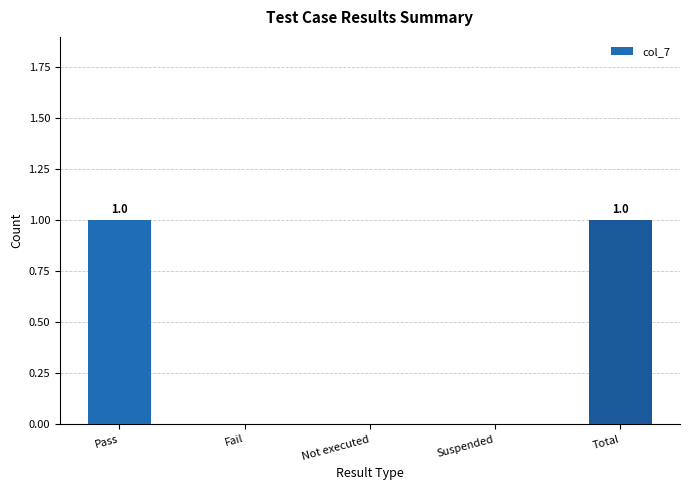

The value at Total is 1. True or false?

True